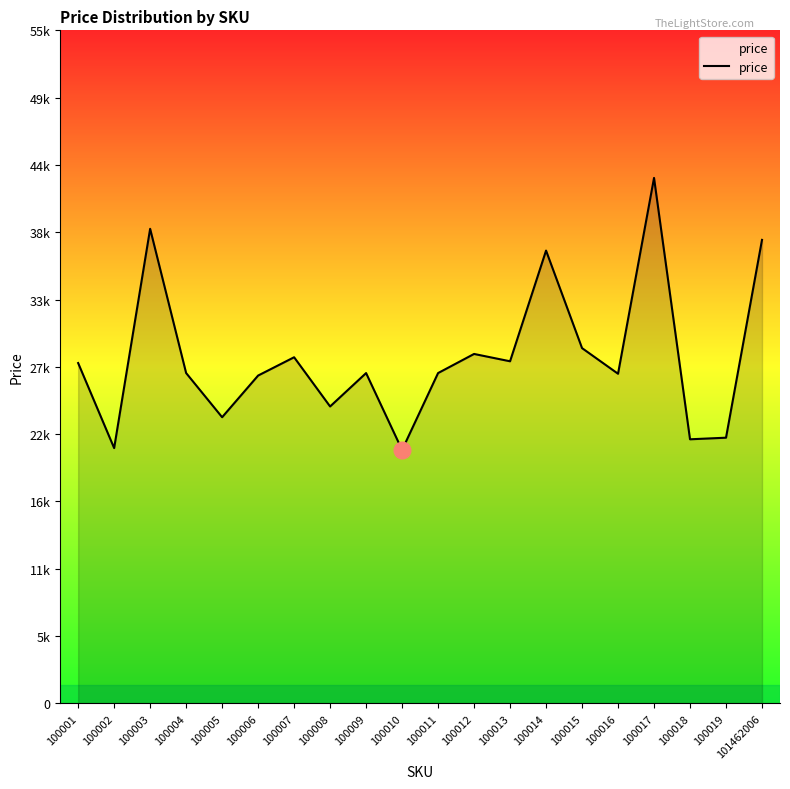

Does the chart display data point markers on the line(s)?

No